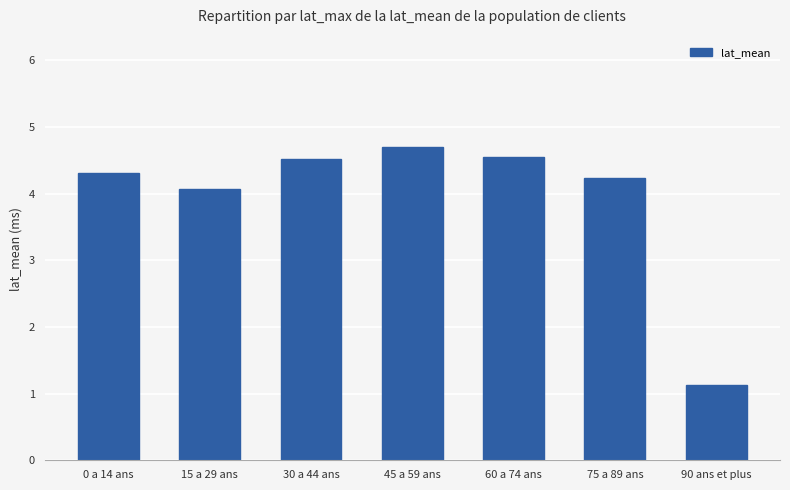

Which category has the lowest value across all series?

90 ans et plus